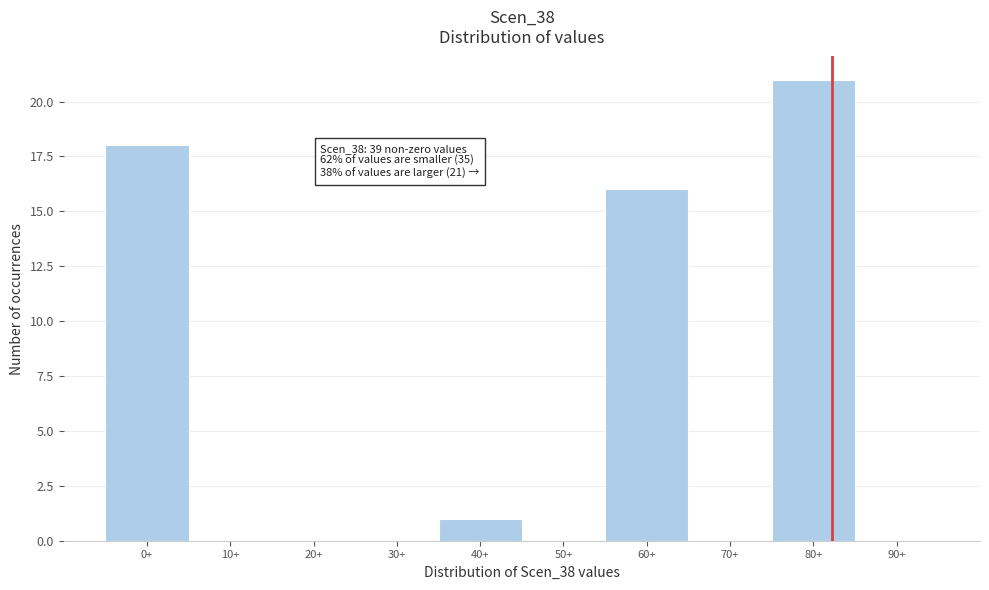

Reading right to left, list all the values displayed in this chart.

90+=0	80+=21	70+=0	60+=16	50+=0	40+=1	30+=0	20+=0	10+=0	0+=18